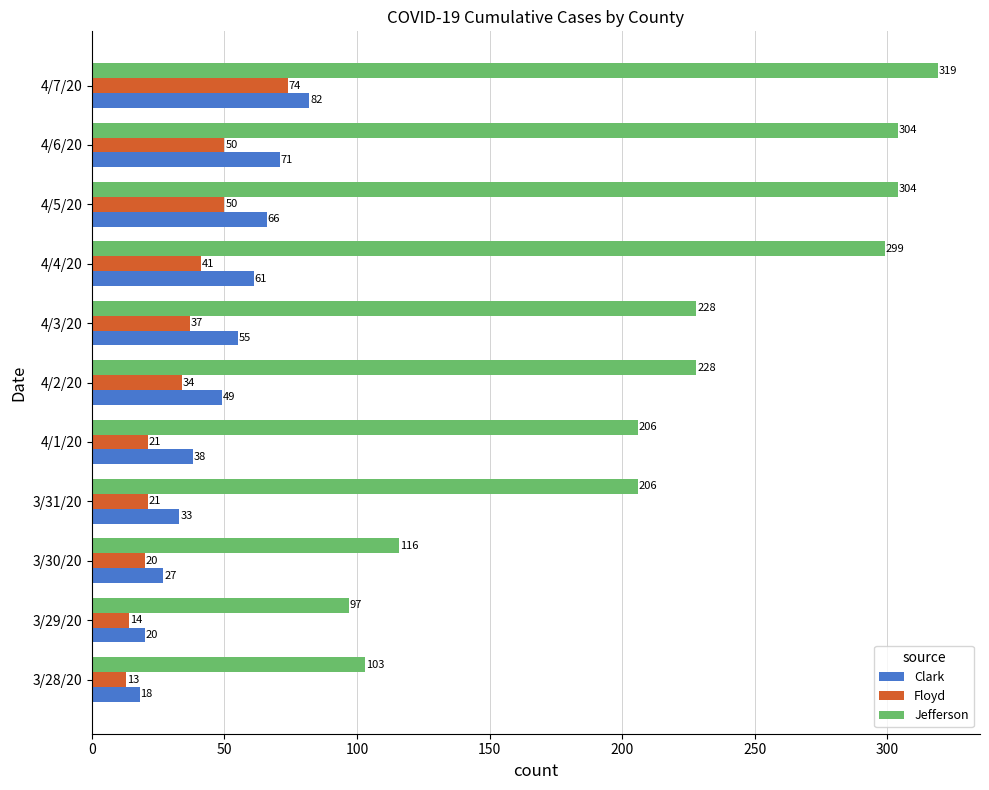

What is the sum of all Jefferson values?

2410